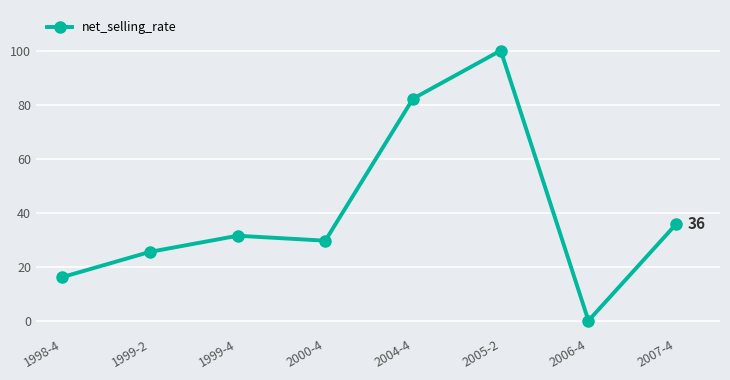

Reading left to right, extract all data points from this chart.

1998-4=16.1	1999-2=25.5	1999-4=31.4	2000-4=29.6	2004-4=82.2	2005-2=100.0	2006-4=0.0	2007-4=35.8